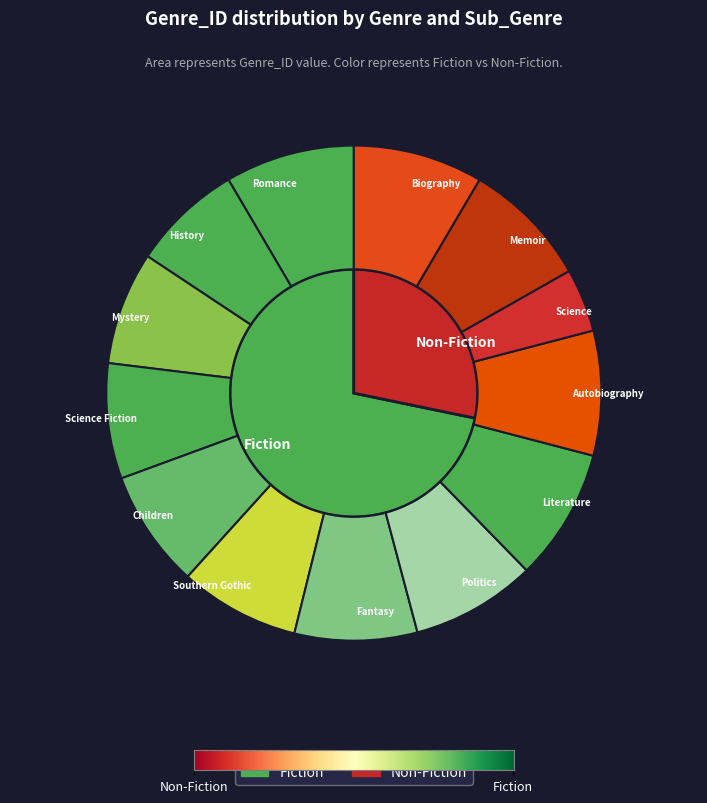

What percentage is the 7 slice, to the nearest percent?

8%